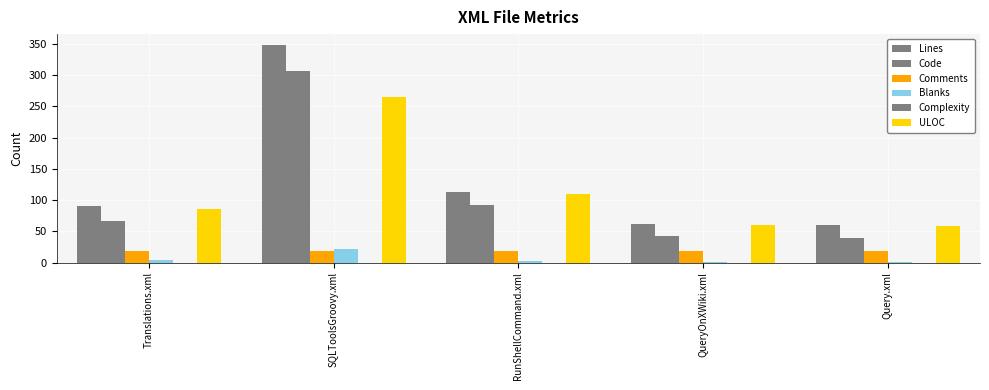

Are the bars horizontal?

No